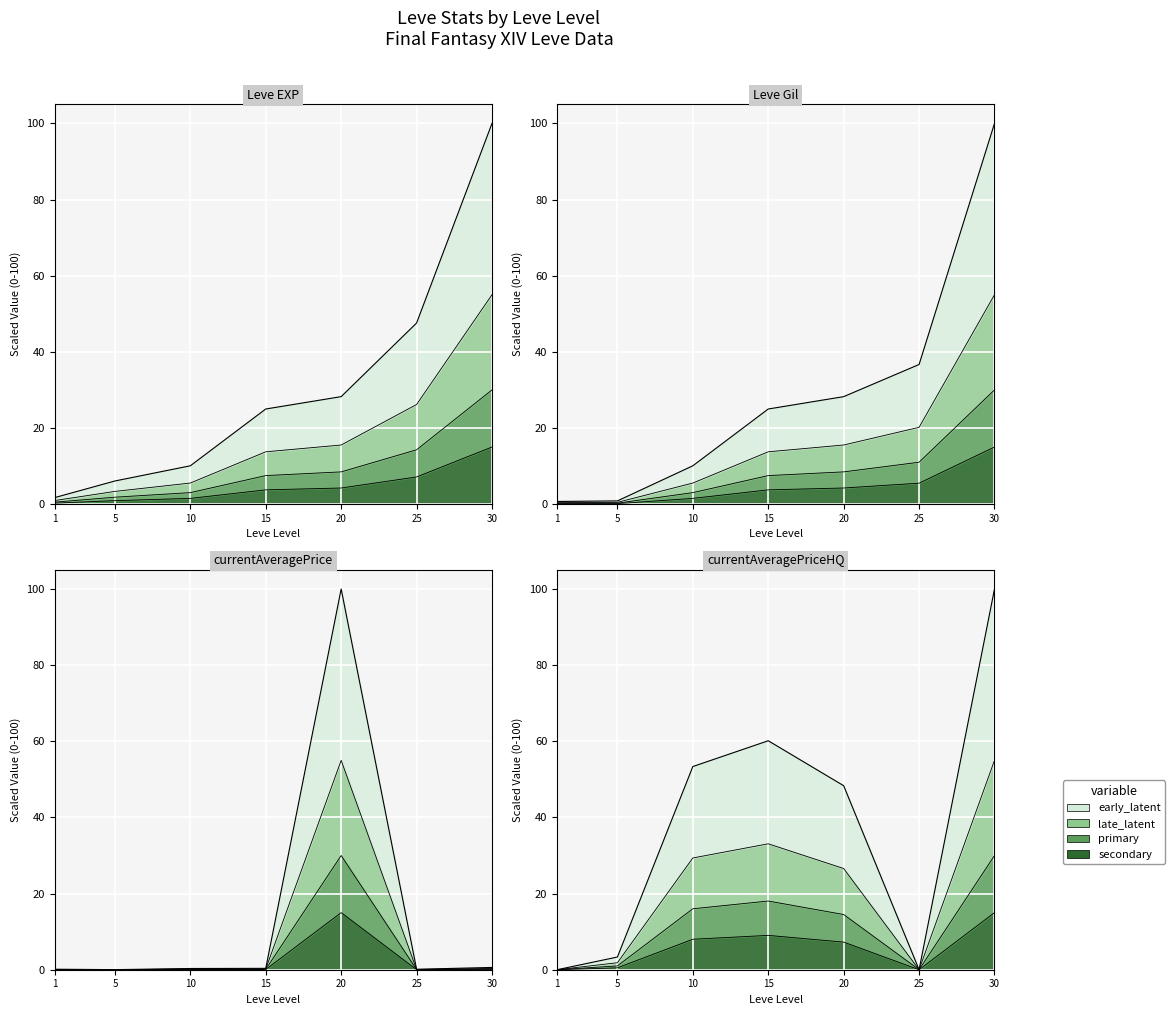

How many values in the Leve Gil series exceed 24?

4